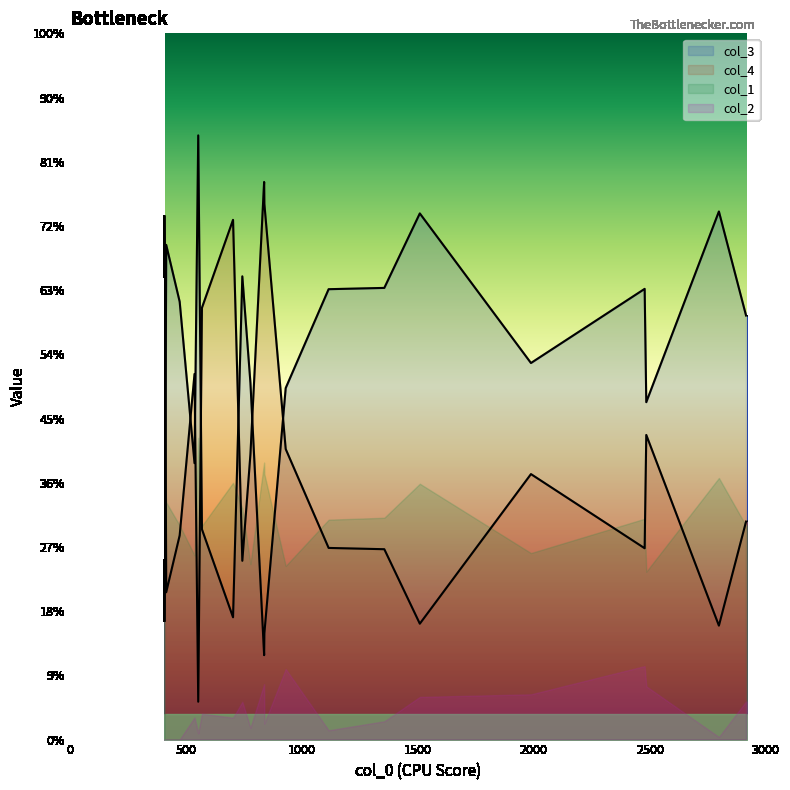

Which category has the highest value in the col_4 series?

837